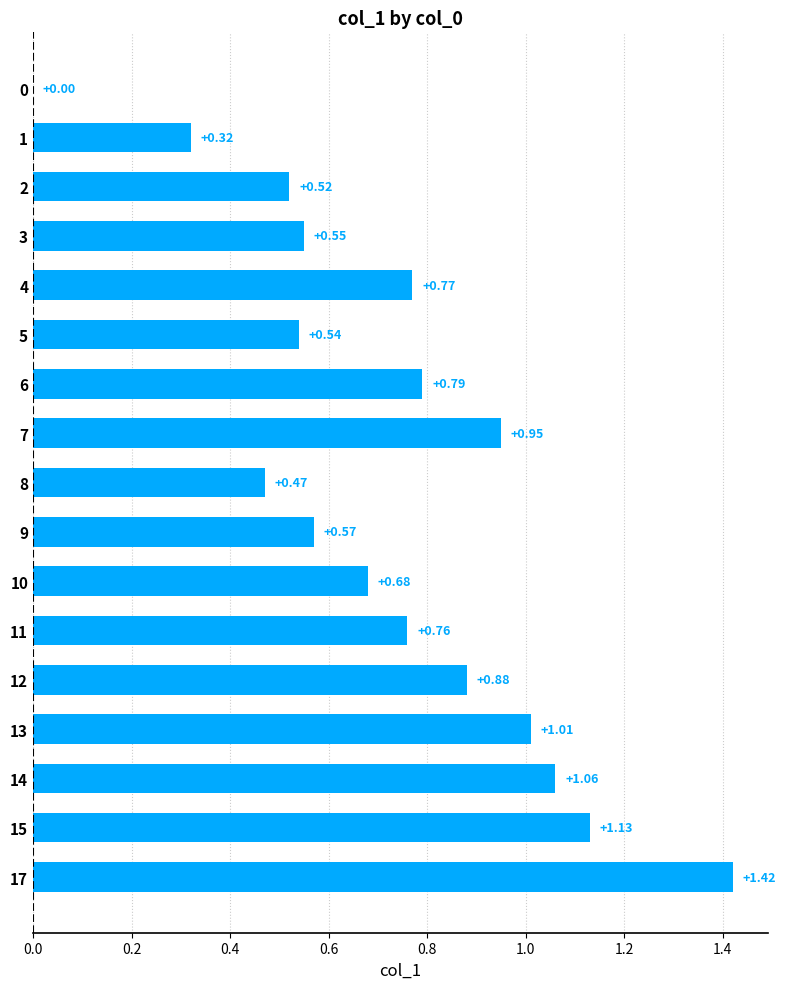

How many positive values are there?

16